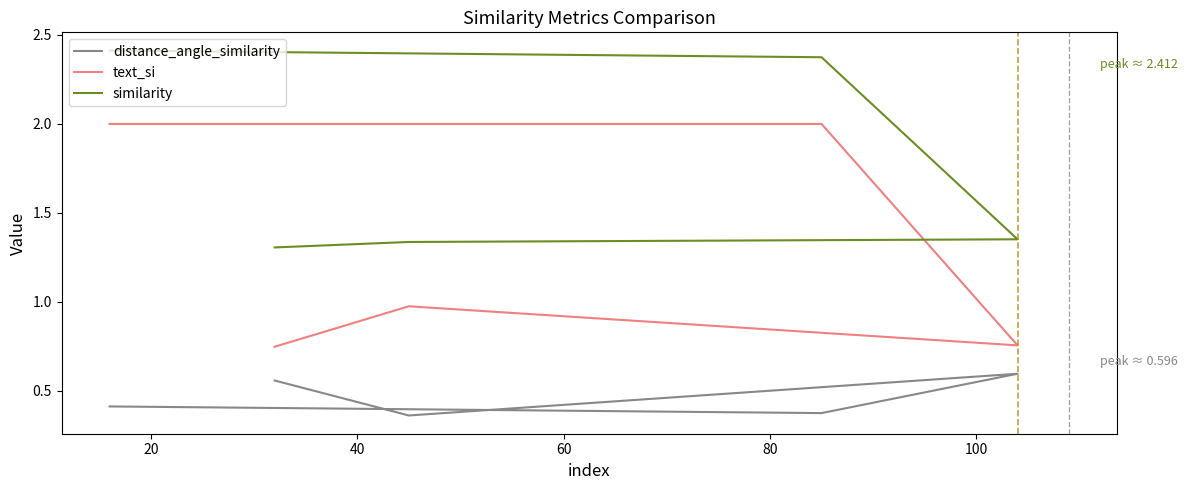

How many distance_angle_similarity values are between 0 and 1?

5